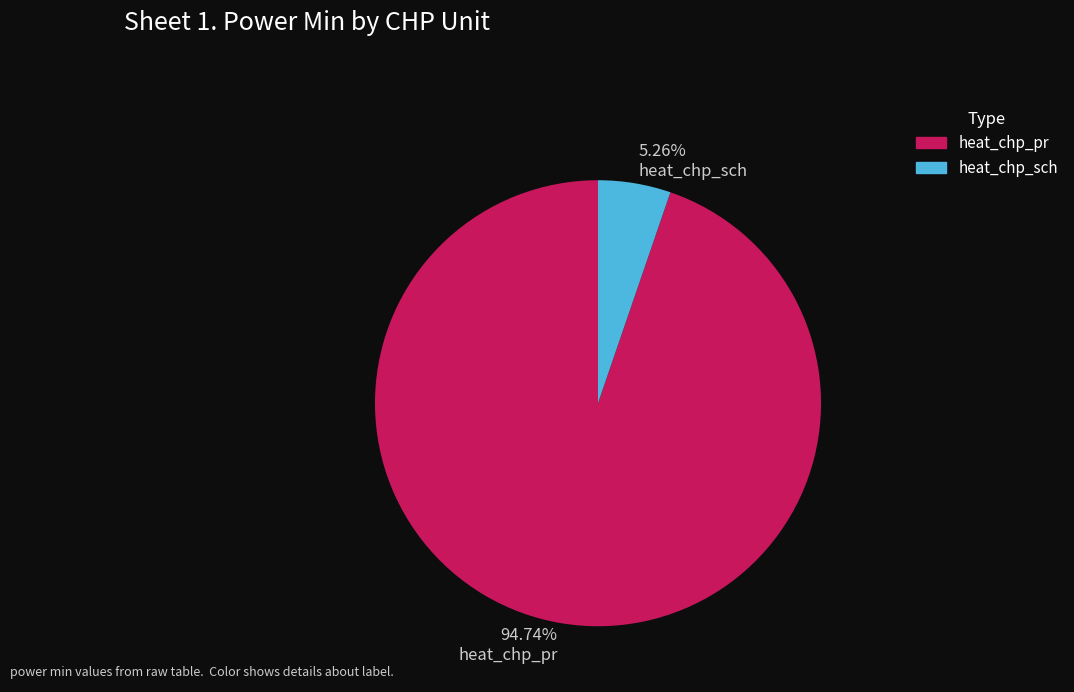

What is the smallest slice in the pie chart?

heat_chp_sch